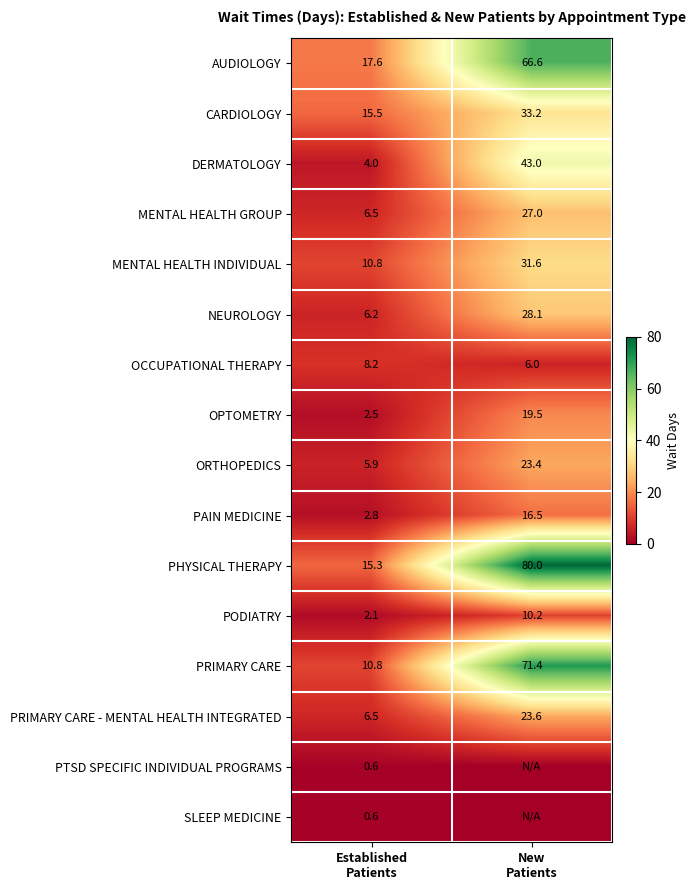

What is the sum of all PRIMARY CARE - MENTAL HEALTH INTEGRATED values?

30.1